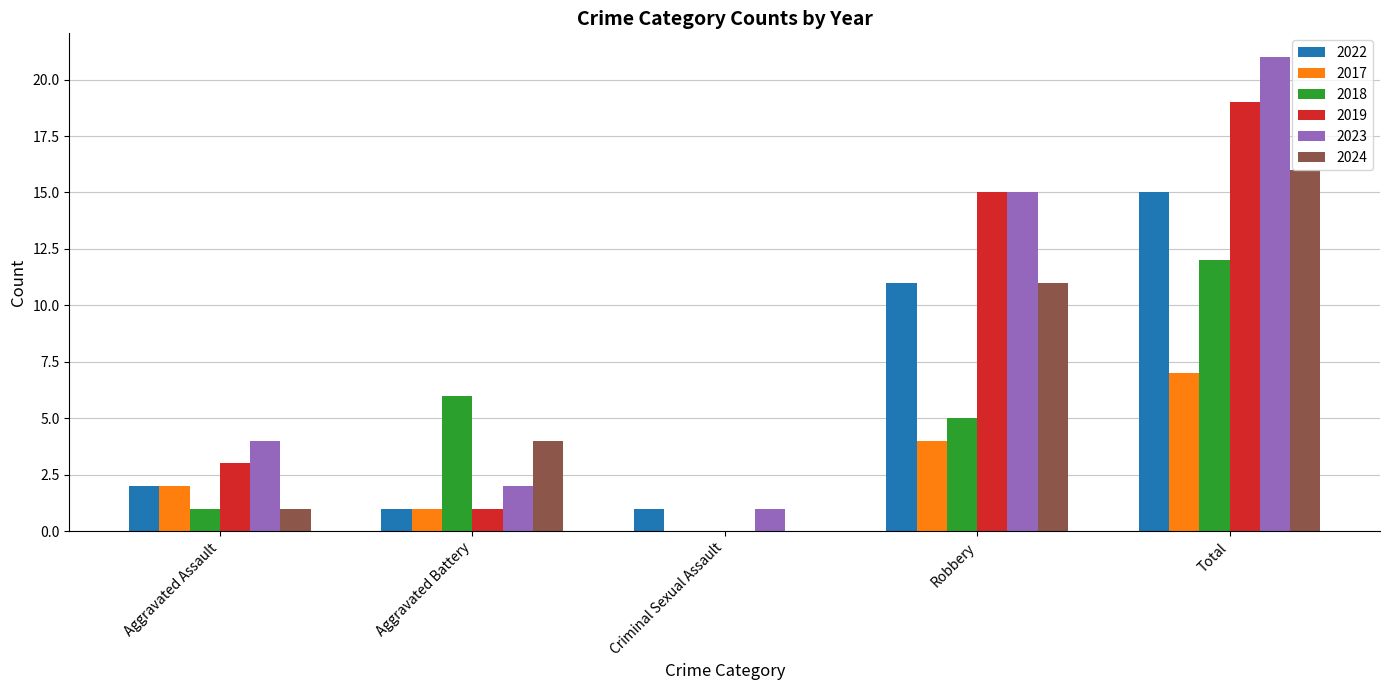

True or false: 2019 has a value of 26 at Total.

False